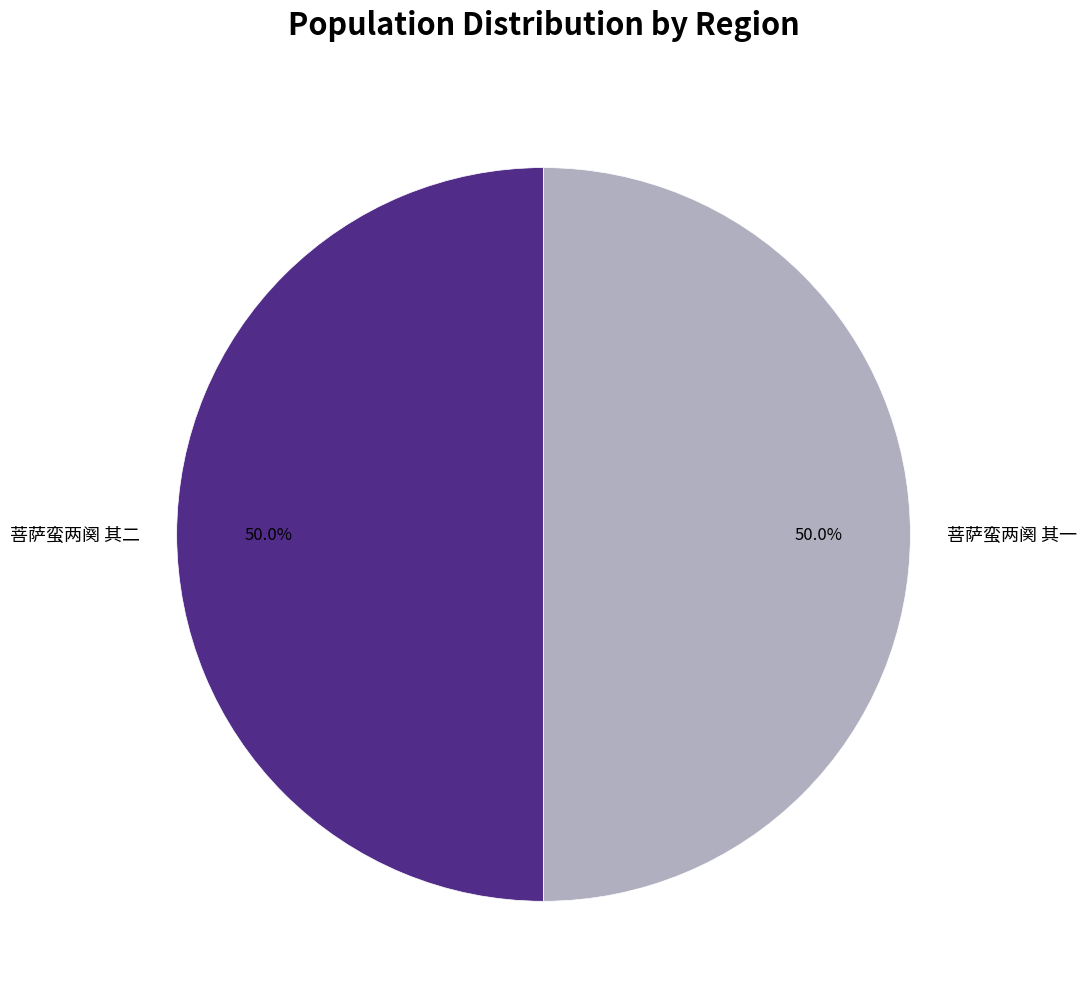

What portion of the pie excludes 菩萨蛮两阕 其一?

50.0%